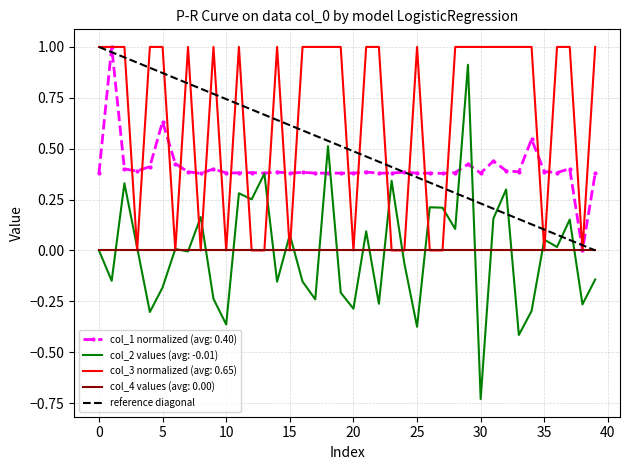

The value of col_2 values (avg: -0.01) at 10 is -0.5. True or false?

False